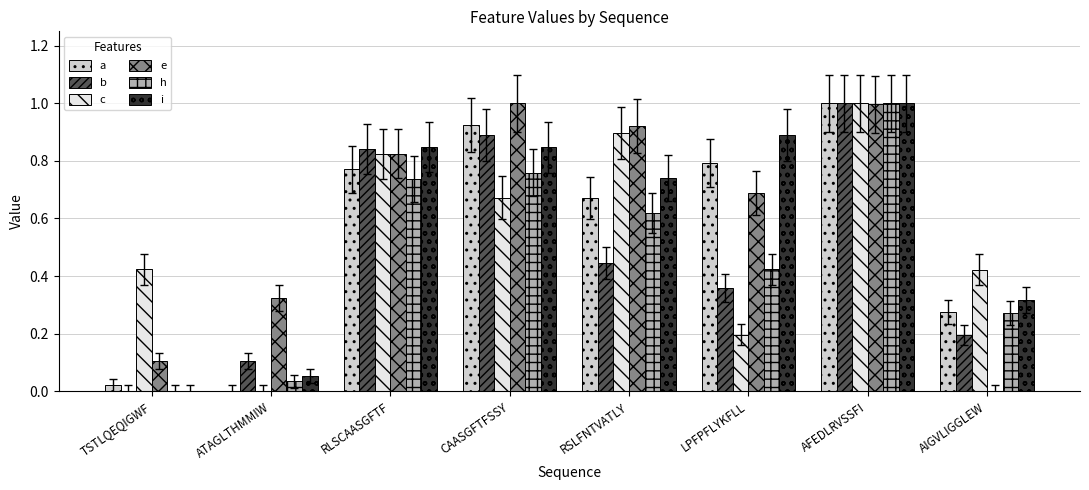

How many distinct data groups are displayed?

6